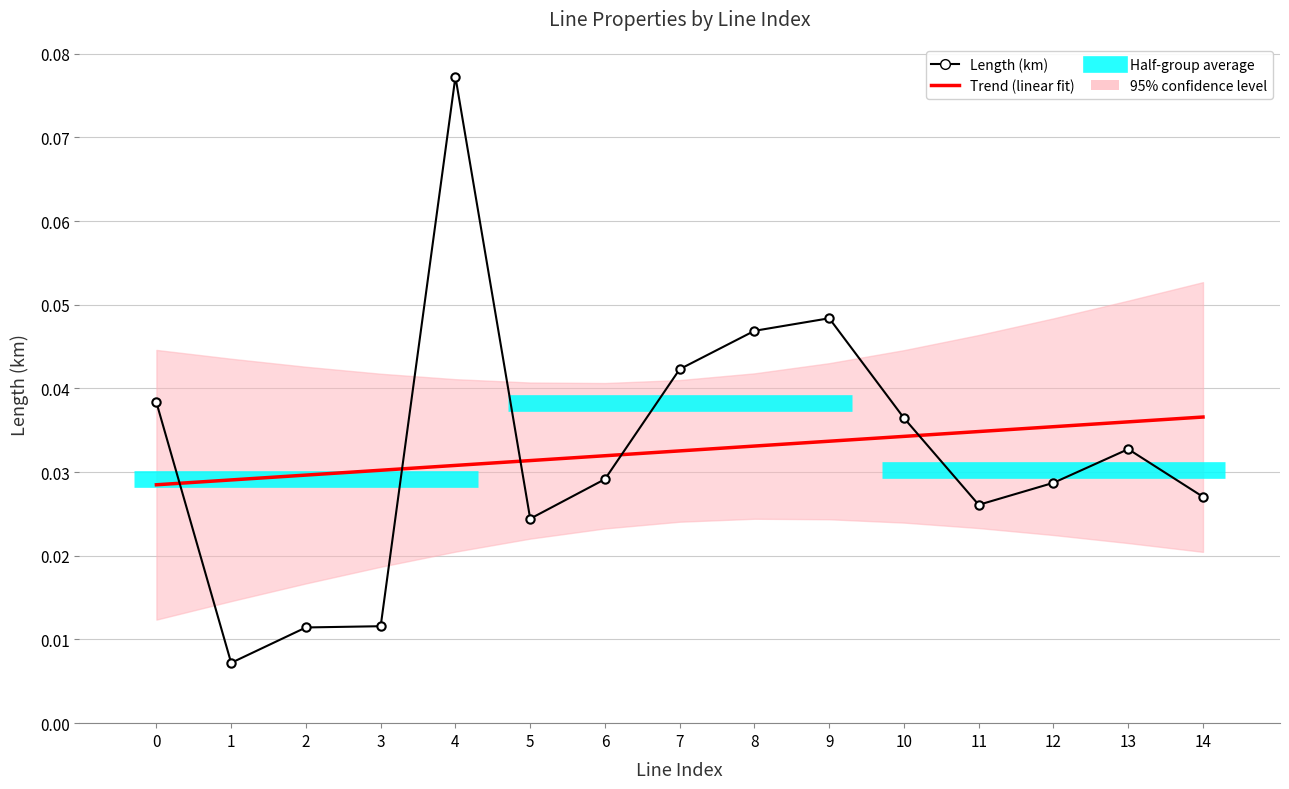

How many interior local valleys does the Length (km) series have?

3